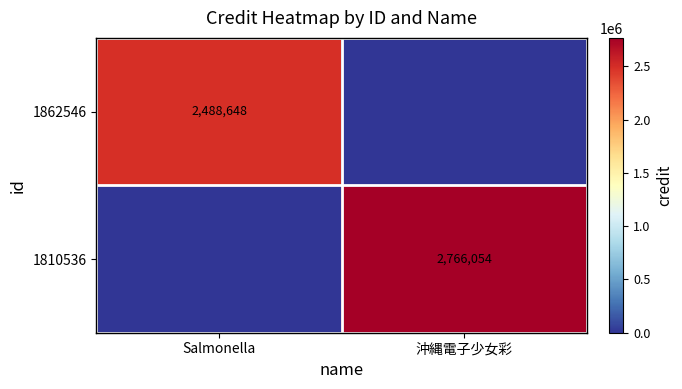

The 1862546 series shows 769514 at Salmonella. True or false?

False